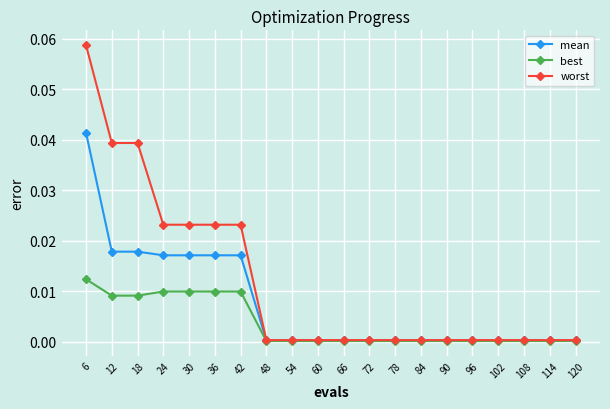

True or false: mean has a value of 0.0 at 6.

True